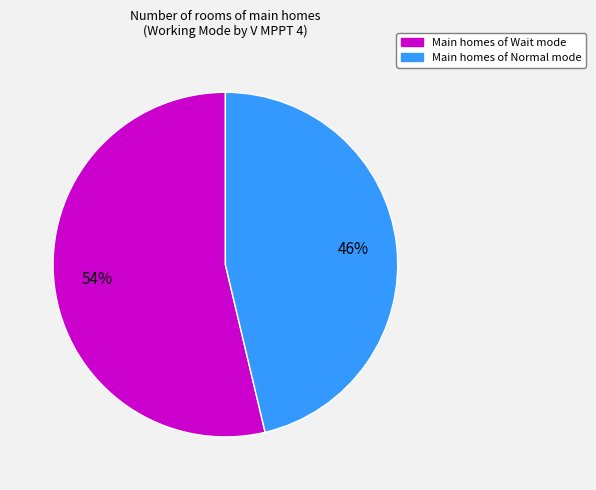

Is there a majority slice in this chart?

Yes